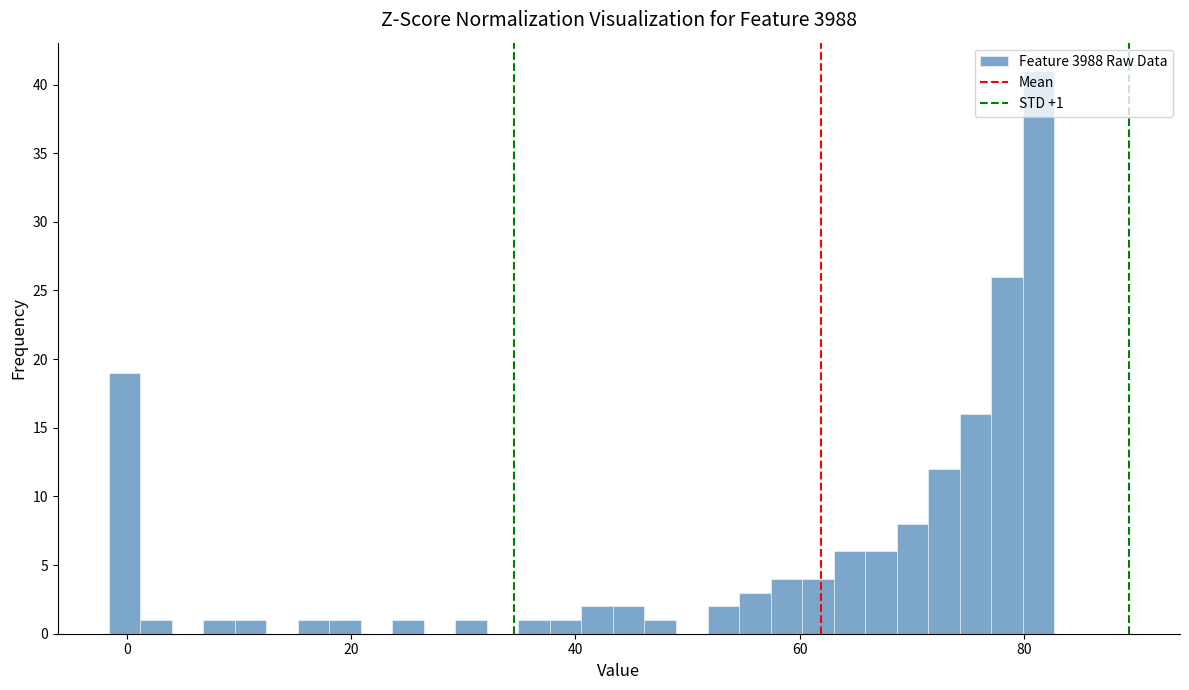

Around what value on the x-axis is the tallest bar? Give the approximate position of its centre, as read against the axis.

82